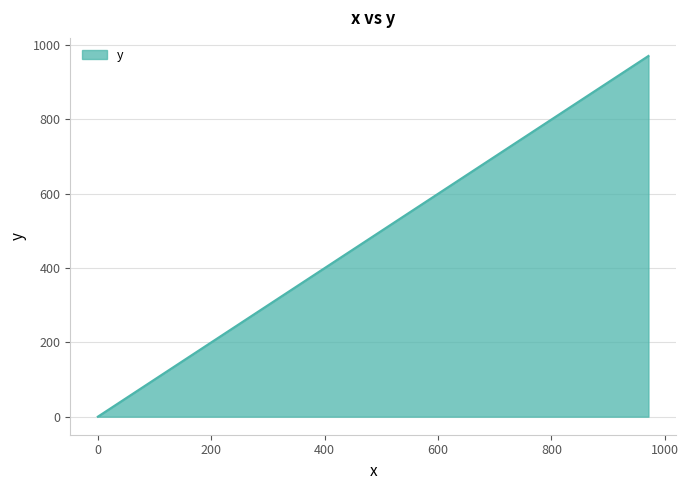

What is the greatest value displayed?

971.1